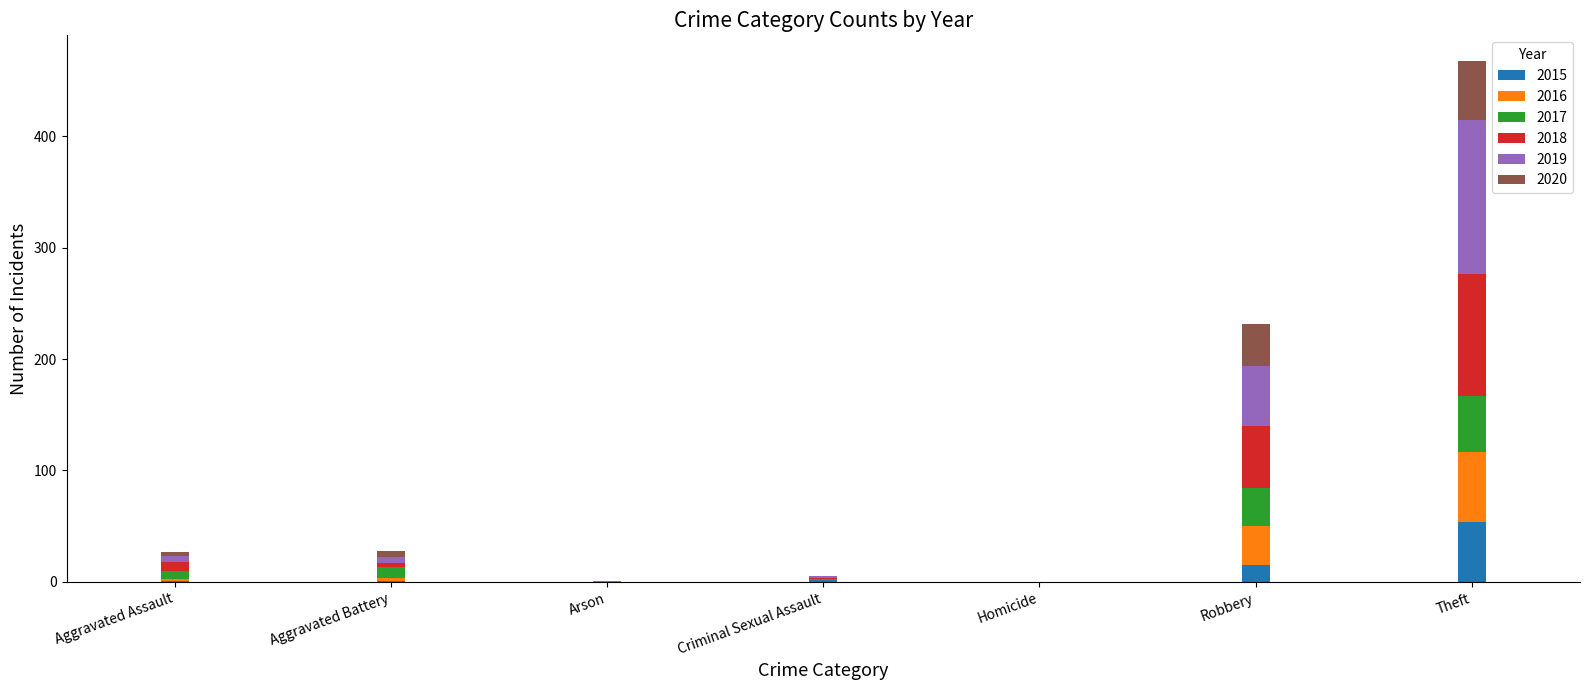

Does the chart contain stacked bars?

Yes